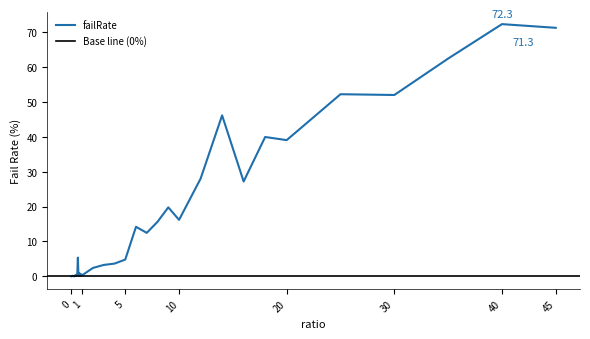

How many categories are shown in the chart?

40